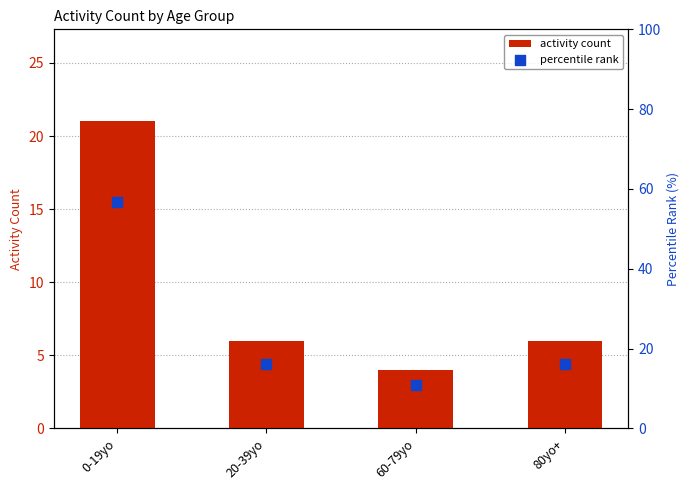

What are all the series names shown in the legend?

activity count, percentile rank